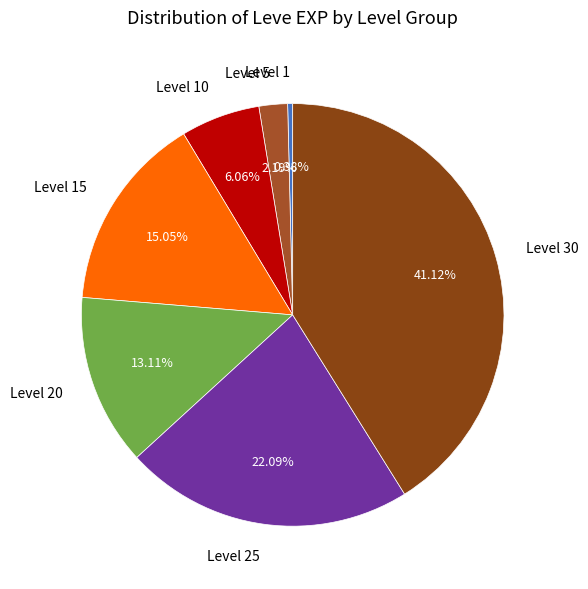

To the nearest percent, what is the combined percentage of Level 25 and Level 5?

24%